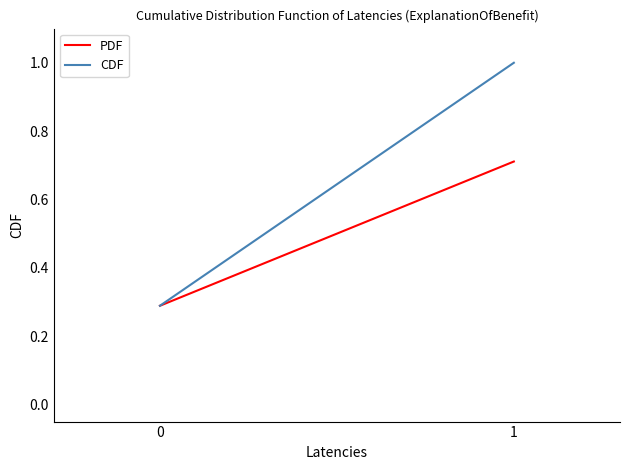

What is the difference between the PDF values at 0 and 1?

0.4